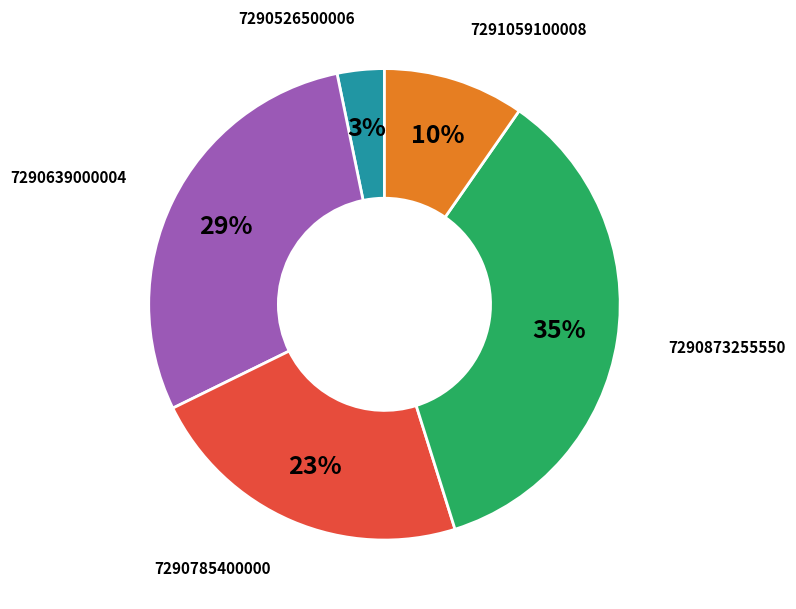

Between 7290785400000 and 7290526500006, which is larger?

7290785400000